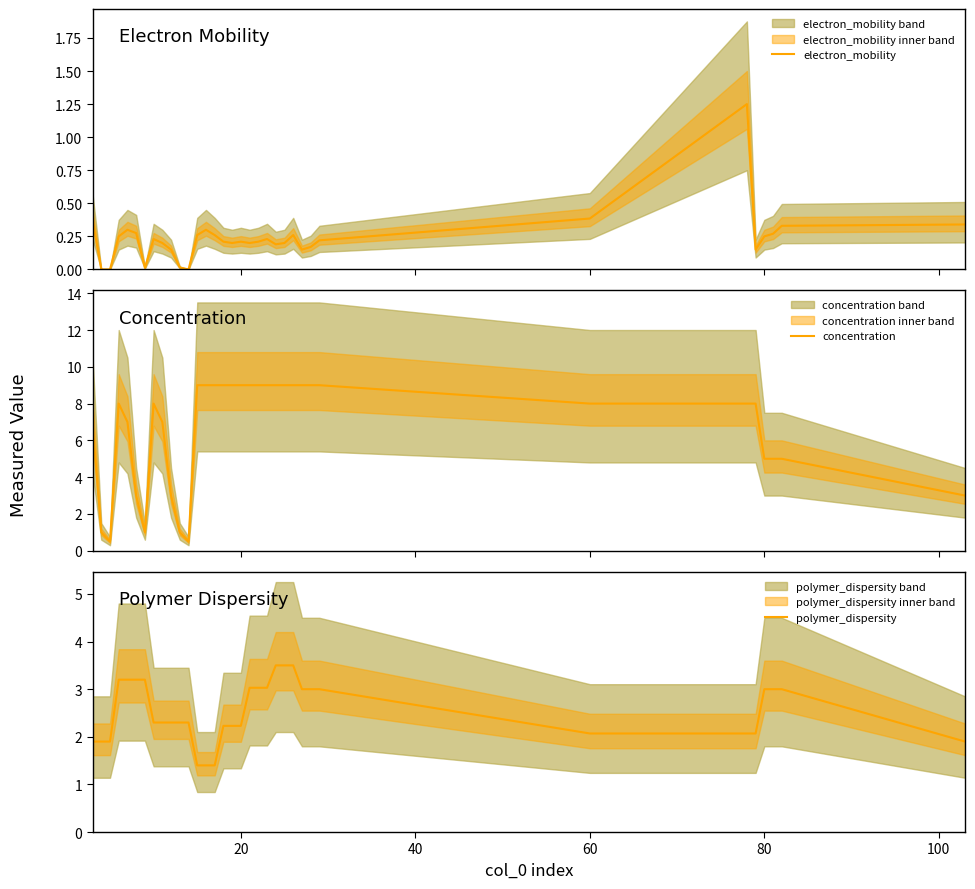

What is the minimum value for concentration?

0.5